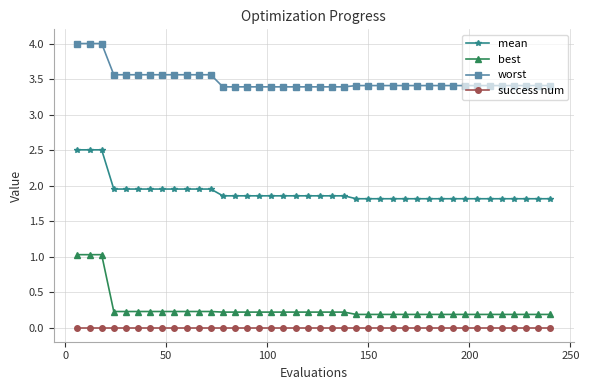

What is the difference between the maximum and minimum values in the best series?

0.8